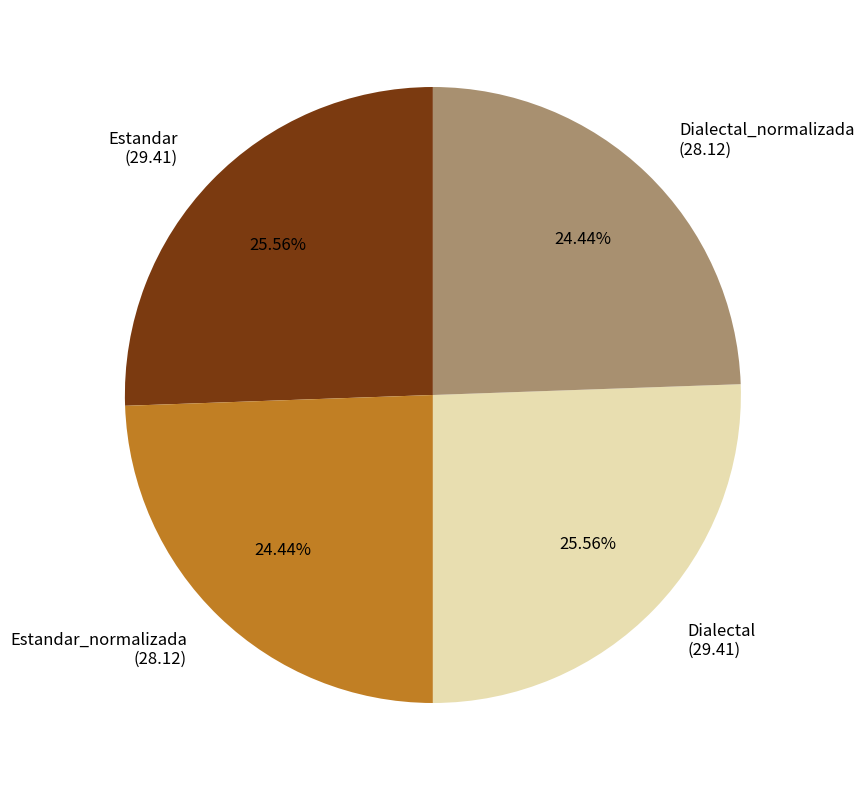

Does Dialectal_normalizada (28.12) represent more than half of the total?

No